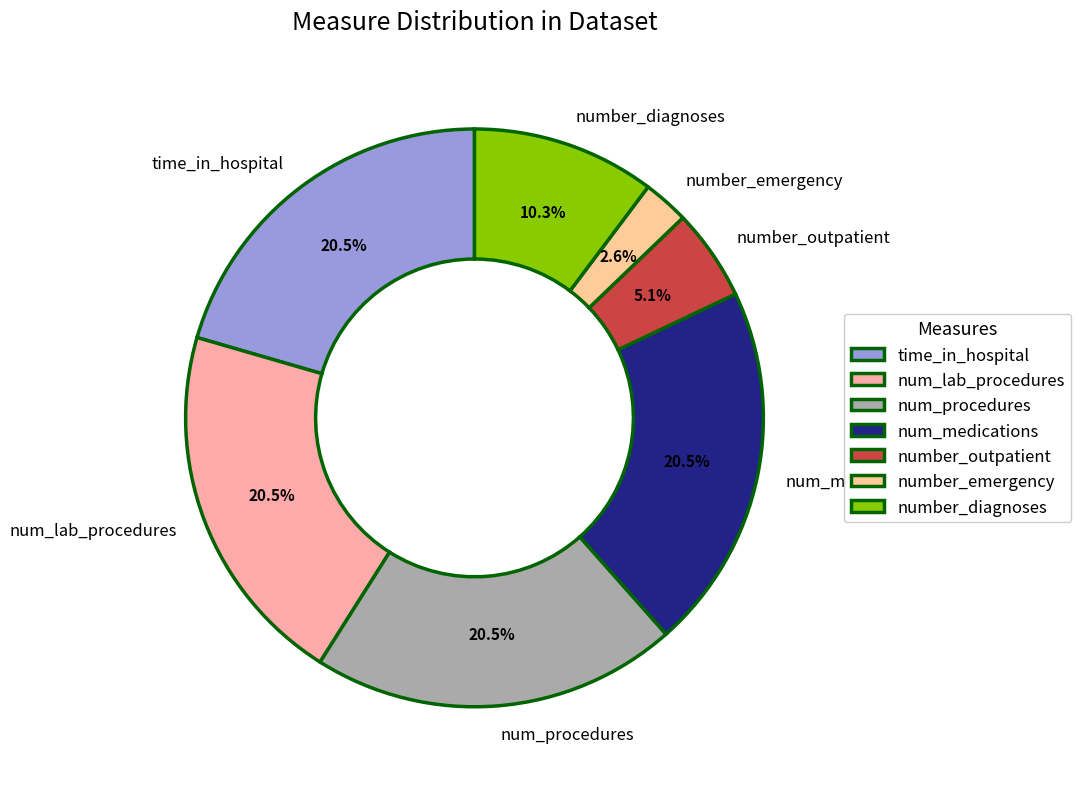

Is it true that number_outpatient is 5% of the pie?

True